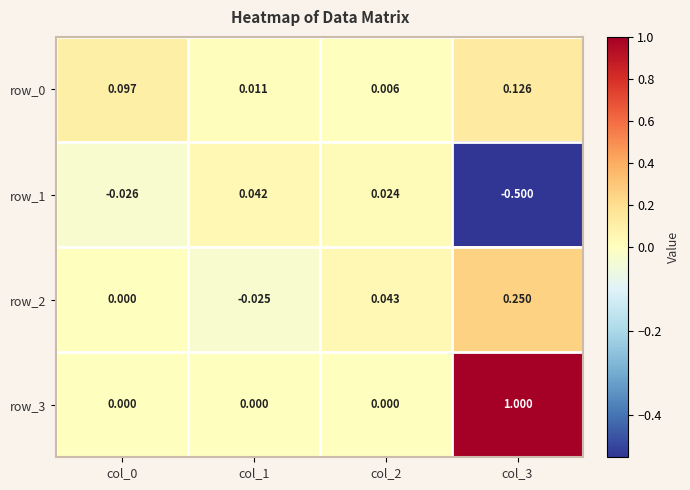

Is the value of row_3 at col_0 greater than the value of row_0 at col_1?

No